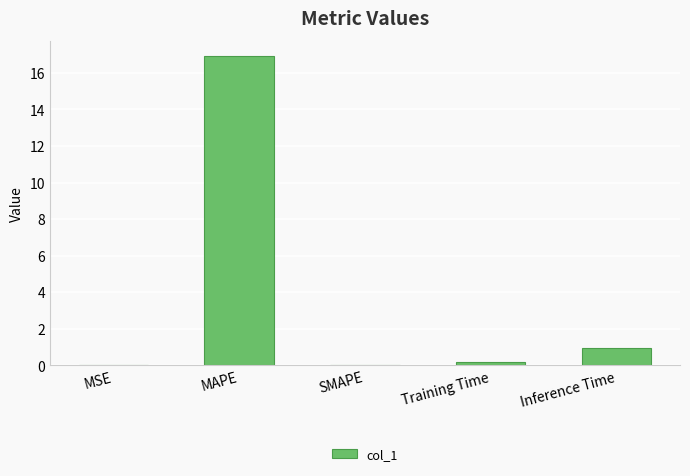

At which label is the value closest to 8?

Inference Time